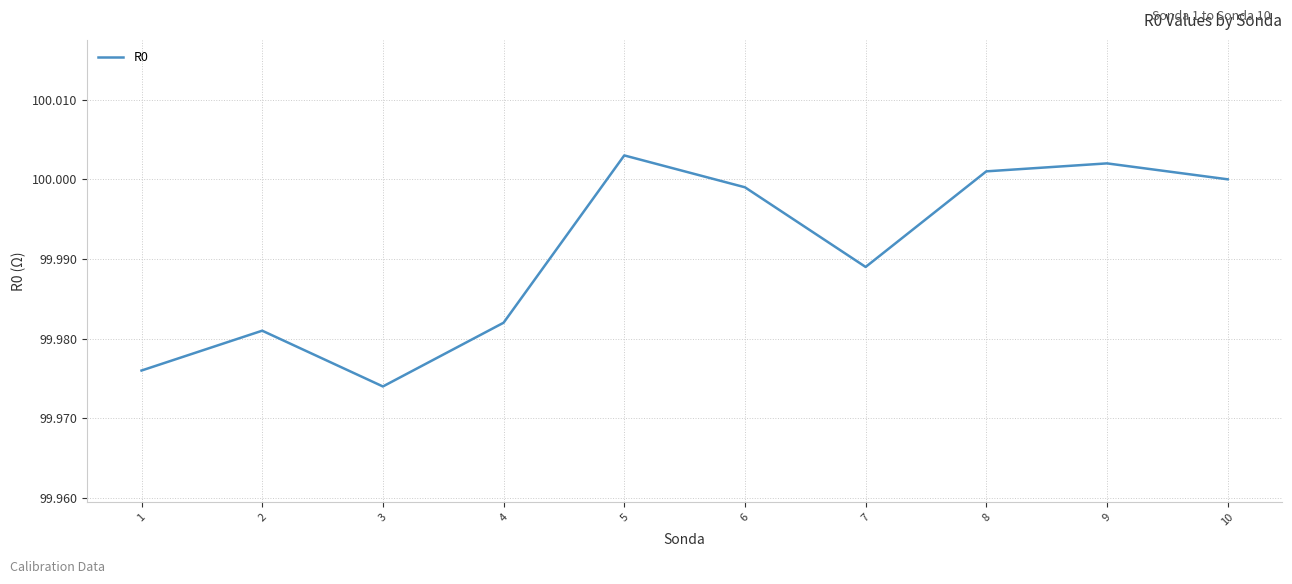

At which category does the chart reach its minimum across all series?

3